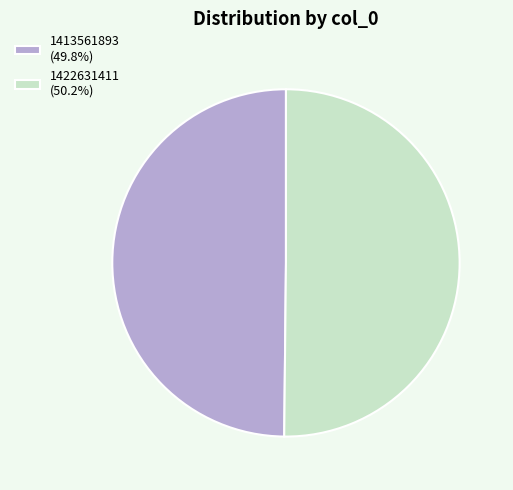

What is the ratio of the value at 1422631411 (50.2%) to the value at 1413561893 (49.8%)?

1.0